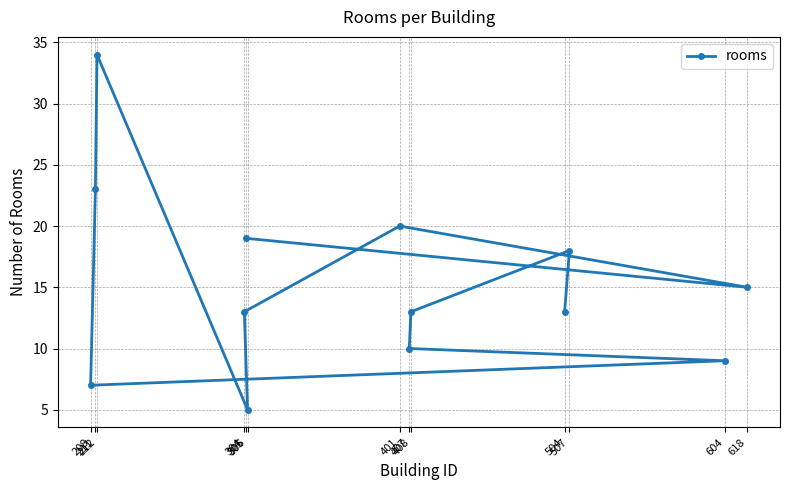

At which label is the value closest to 19?

305